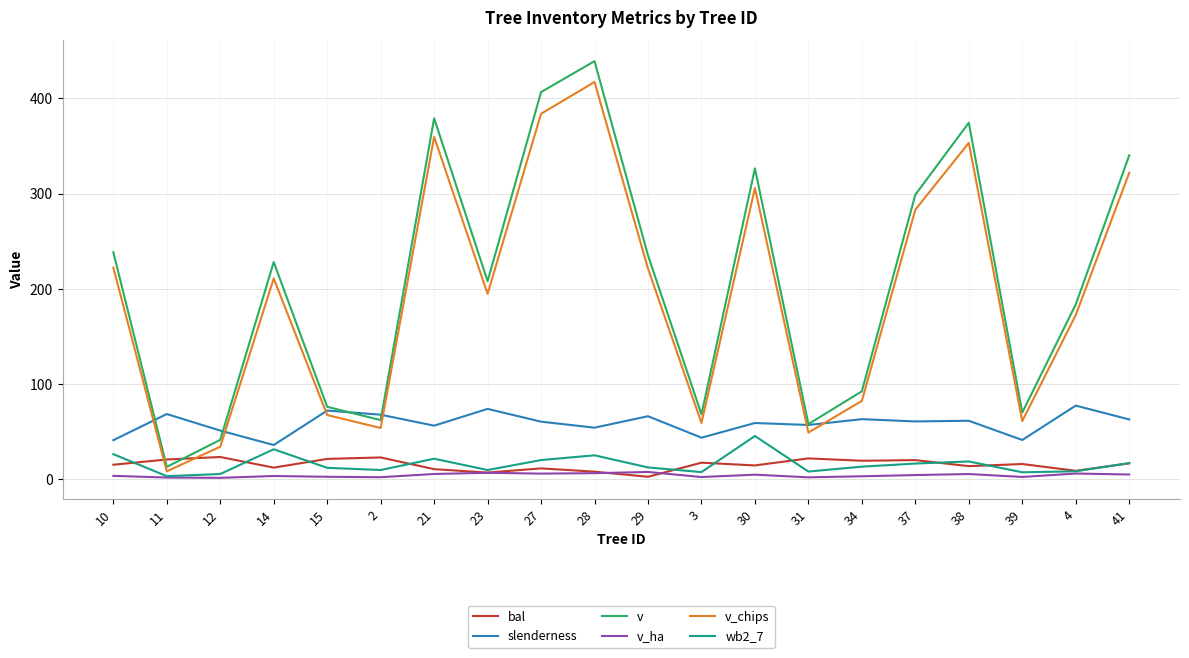

What is the lowest value of the wb2_7 series?

3.1